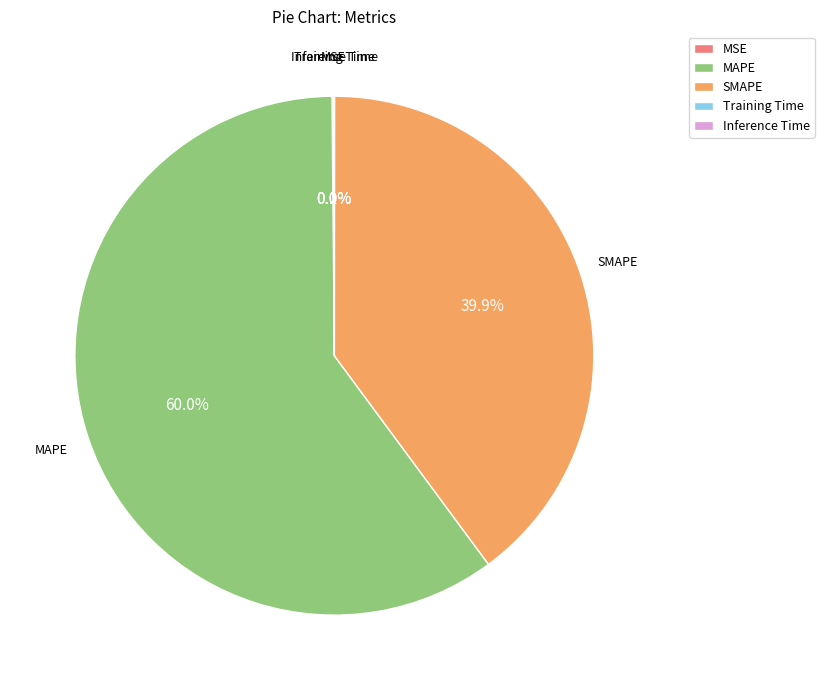

What percentage is NOT represented by SMAPE?

60.1%